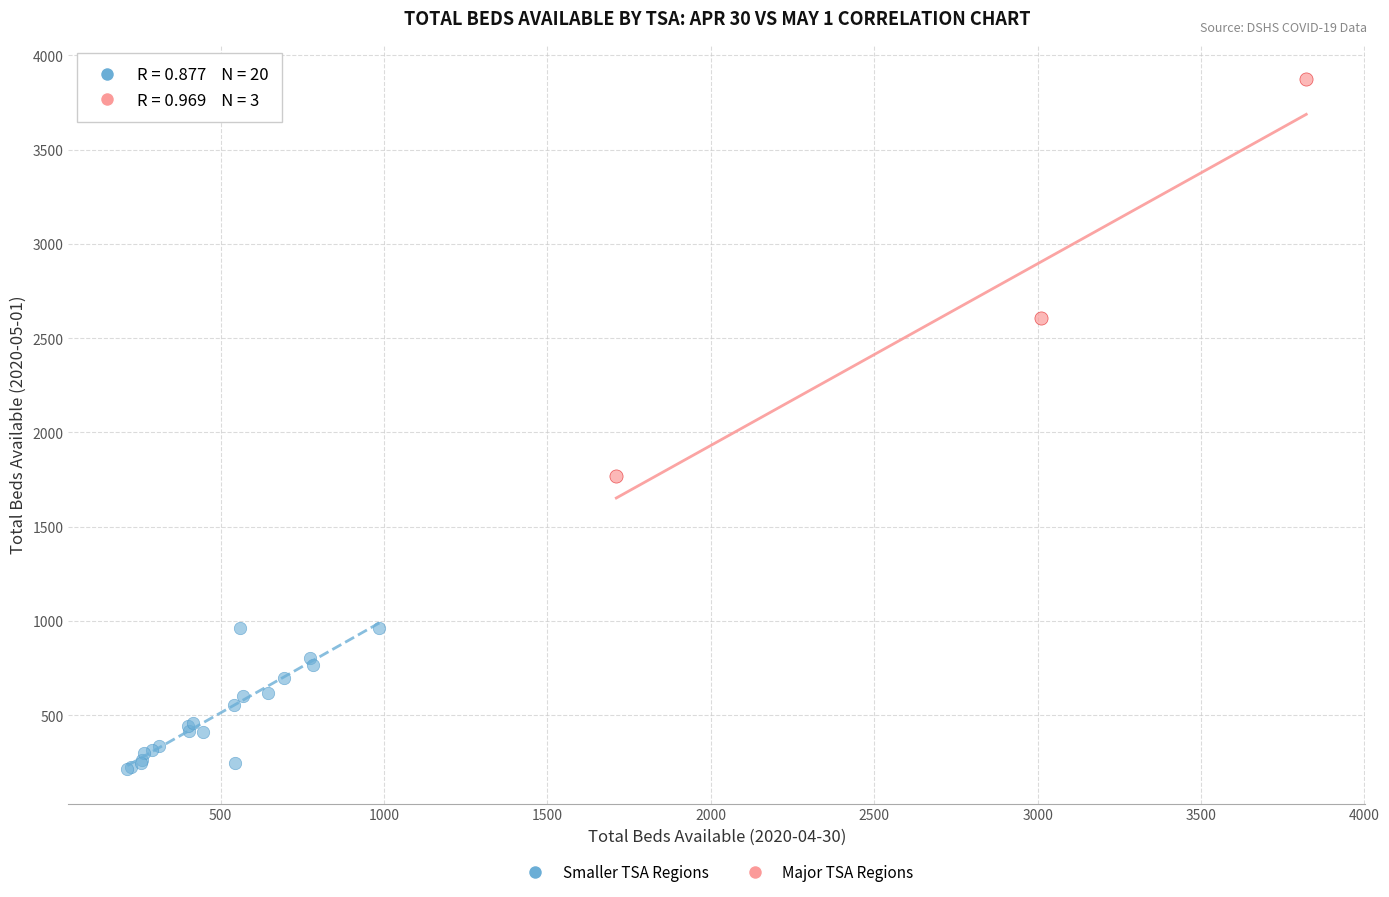

Which series contains the lowest Y value?

Smaller TSA Regions